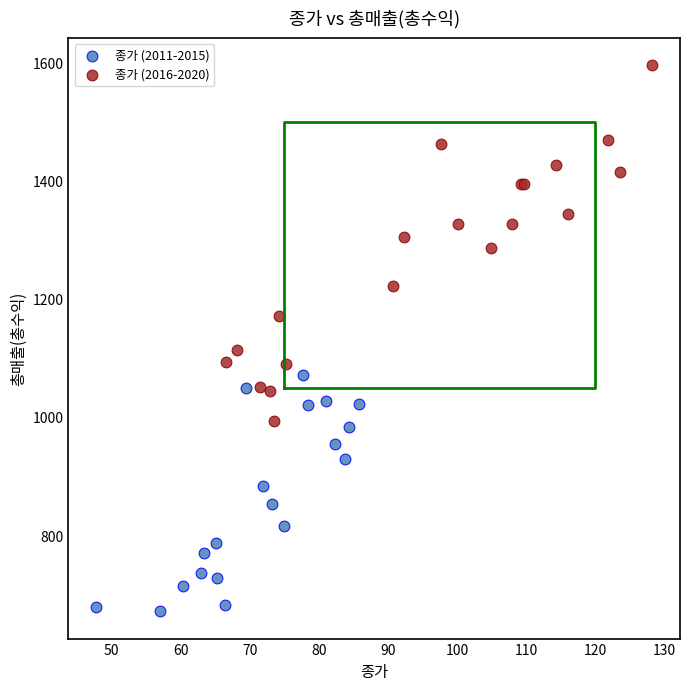

Which series contains the lowest Y value?

종가 (2011-2015)